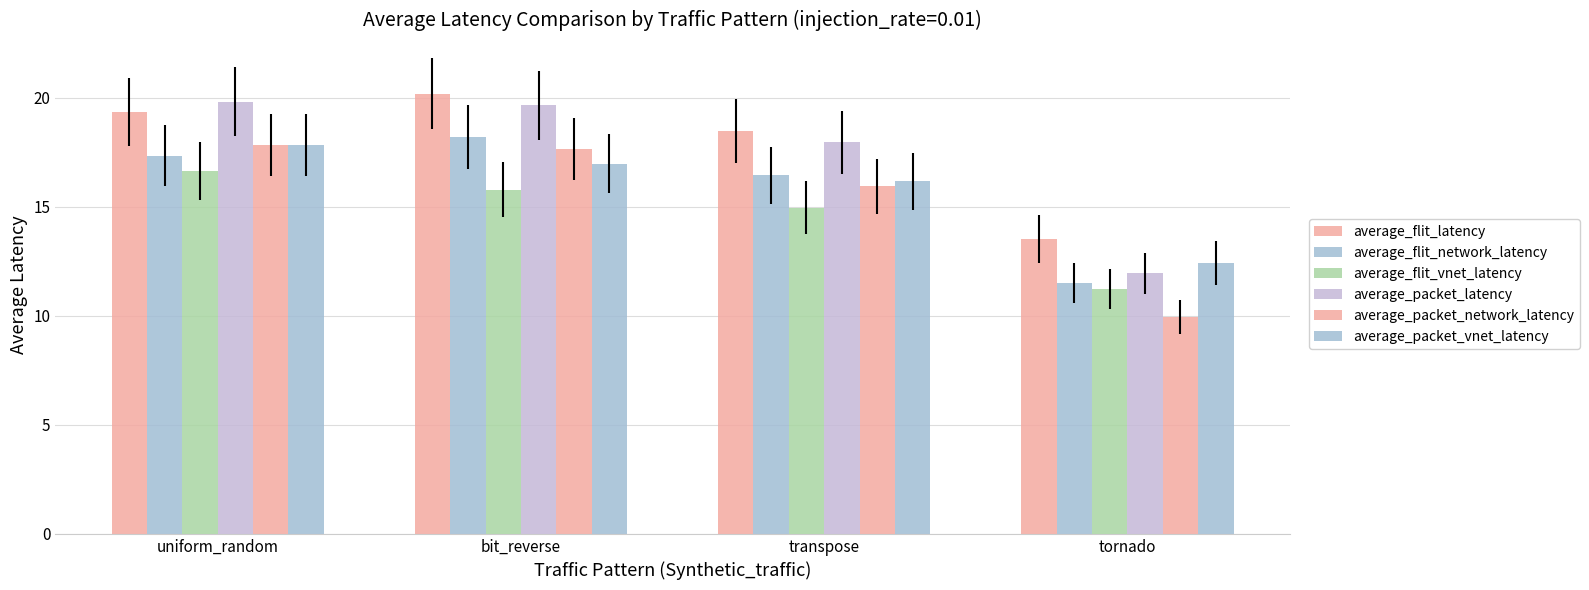

Does the chart contain stacked bars?

No